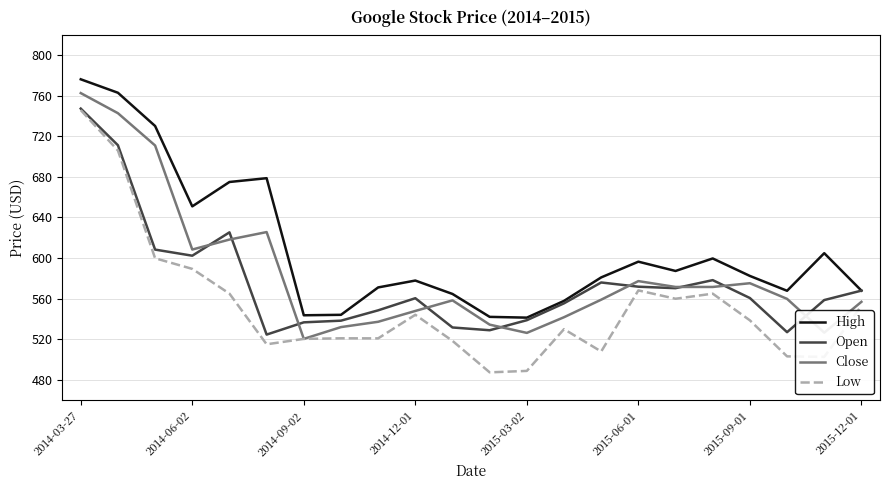

What is the difference between the maximum and minimum values in the High series?

234.5